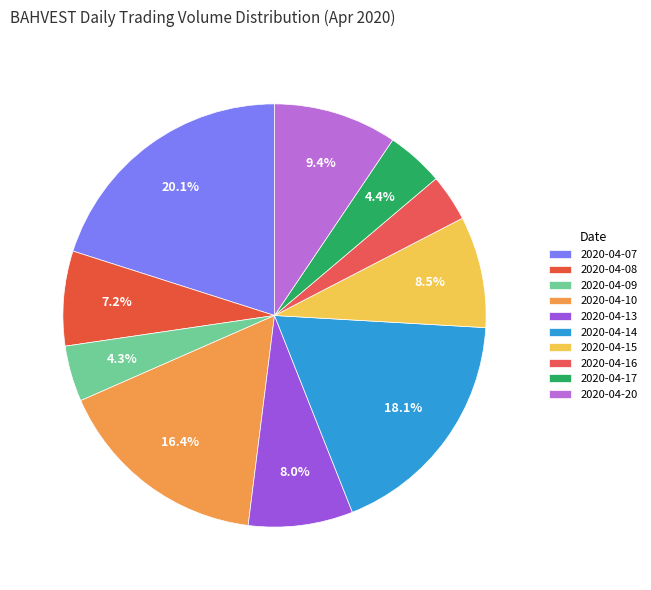

What percentage is the 2020-04-20 slice, to the nearest percent?

9%